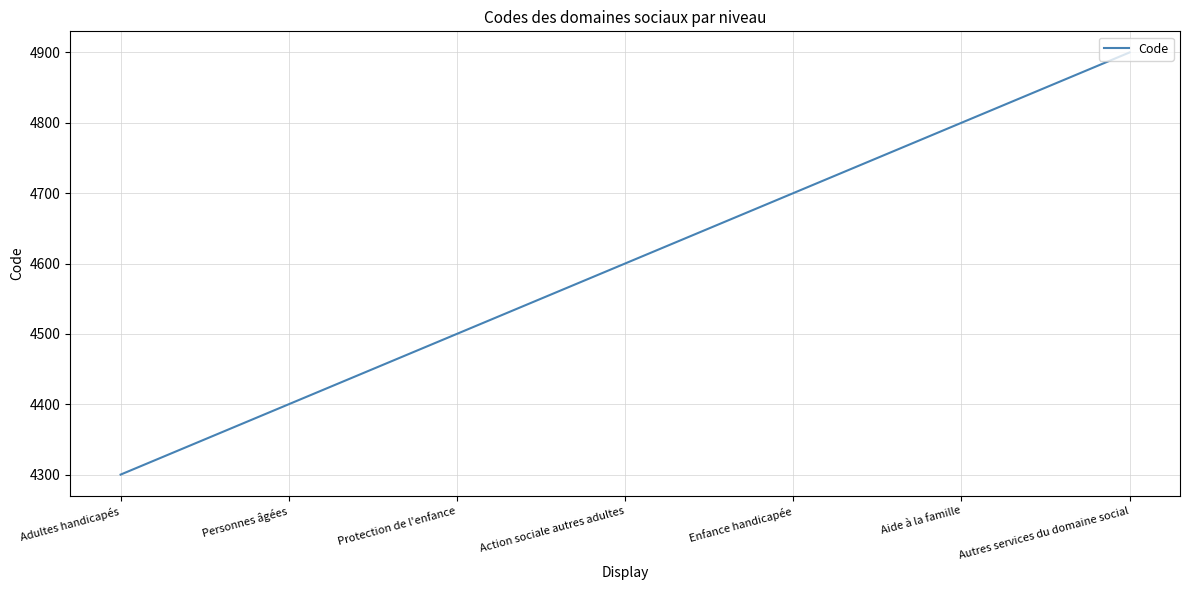

Which label corresponds to the largest value in the chart?

Autres services du domaine social